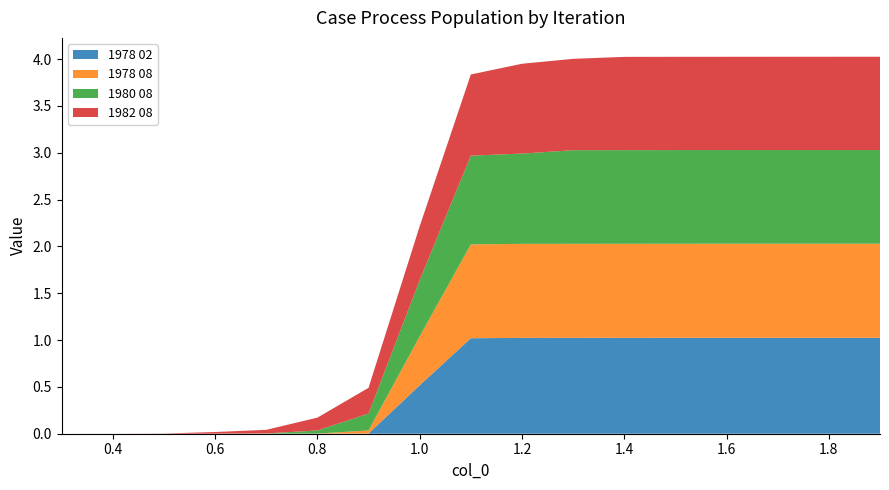

Reading left to right, extract all data points from this chart.

1978 02: 0.3=0.0	0.4=0.0	0.5=0.0	0.6=0.0	0.7=0.0	0.8=0.0	0.9=0.0	1.0=0.5	1.1=1.0	1.2=1.0	1.3=1.0	1.4=1.0	1.5=1.0	1.6=1.0	1.7=1.0	1.8=1.0	1.9=1.0
1978 08: 0.3=0.0	0.4=0.0	0.5=0.0	0.6=0.0	0.7=0.0	0.8=0.0	0.9=0.0	1.0=0.5	1.1=1.0	1.2=1.0	1.3=1.0	1.4=1.0	1.5=1.0	1.6=1.0	1.7=1.0	1.8=1.0	1.9=1.0
1980 08: 0.3=0.0	0.4=0.0	0.5=0.0	0.6=0.0	0.7=0.0	0.8=0.0	0.9=0.2	1.0=0.6	1.1=0.9	1.2=1.0	1.3=1.0	1.4=1.0	1.5=1.0	1.6=1.0	1.7=1.0	1.8=1.0	1.9=1.0
1982 08: 0.3=0.0	0.4=0.0	0.5=0.0	0.6=0.0	0.7=0.0	0.8=0.1	0.9=0.3	1.0=0.6	1.1=0.9	1.2=1.0	1.3=1.0	1.4=1.0	1.5=1.0	1.6=1.0	1.7=1.0	1.8=1.0	1.9=1.0